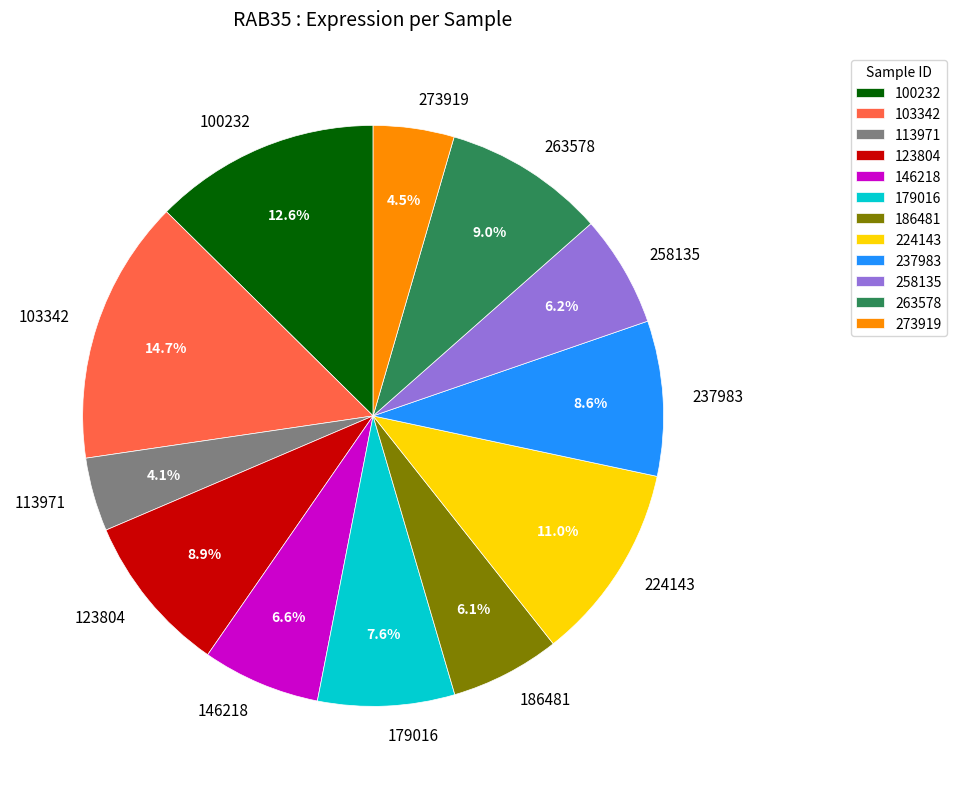

What percentage is the 123804 slice, to the nearest percent?

9%